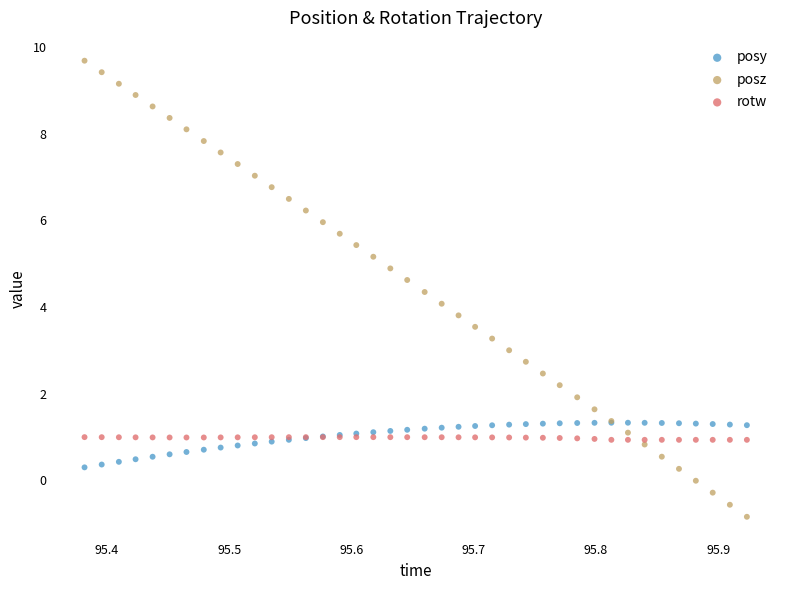

Which series contains the highest Y value?

posz